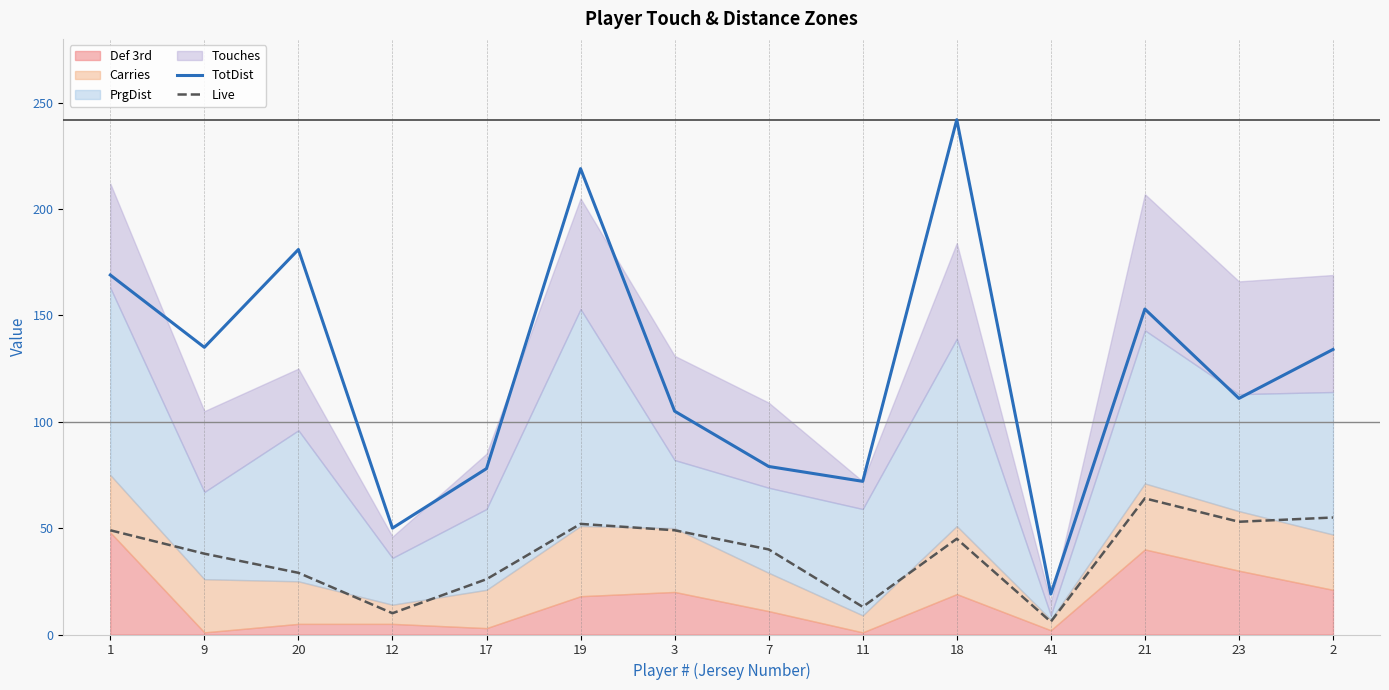

True or false: TotDist and Live cross at least once.

False